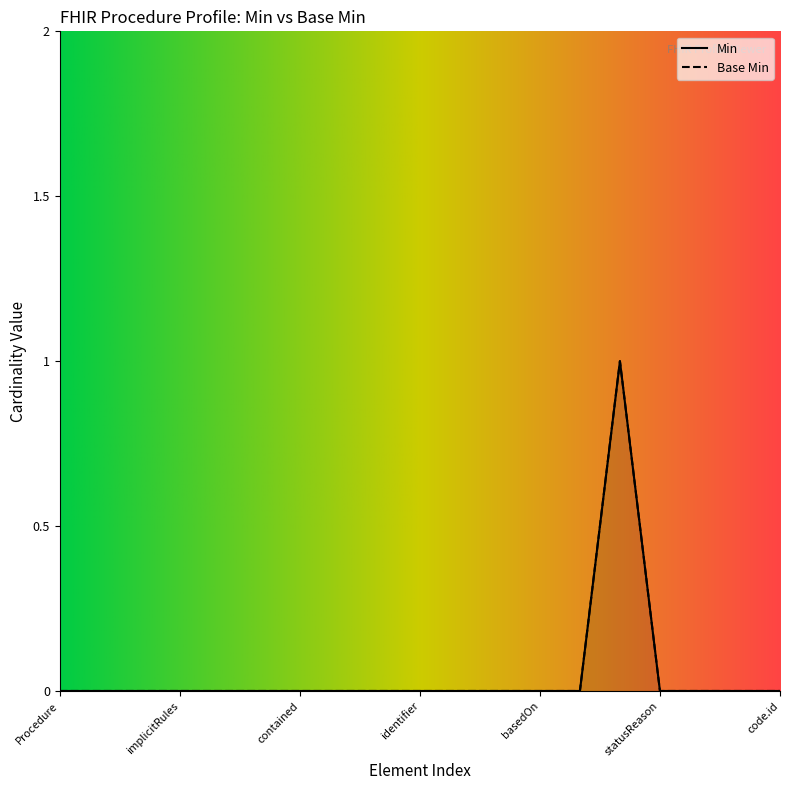

At how many categories does at least one series exceed 0?

1